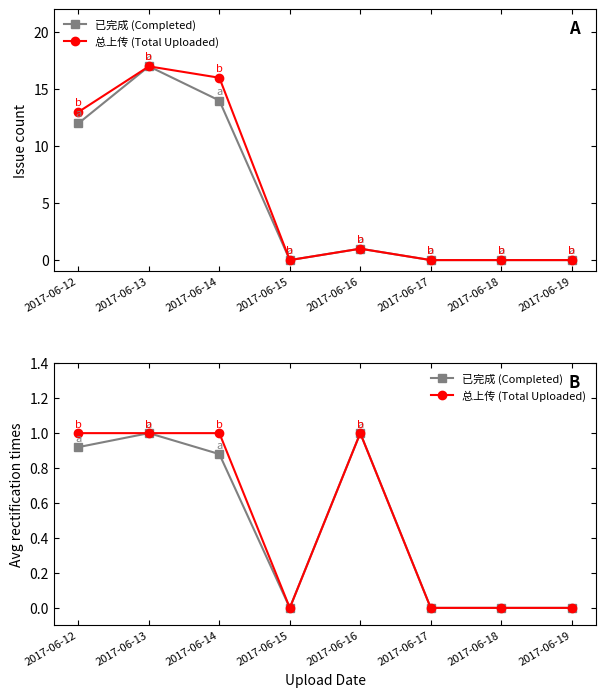

Which has a higher value, 2017-06-19 or 2017-06-13?

2017-06-13